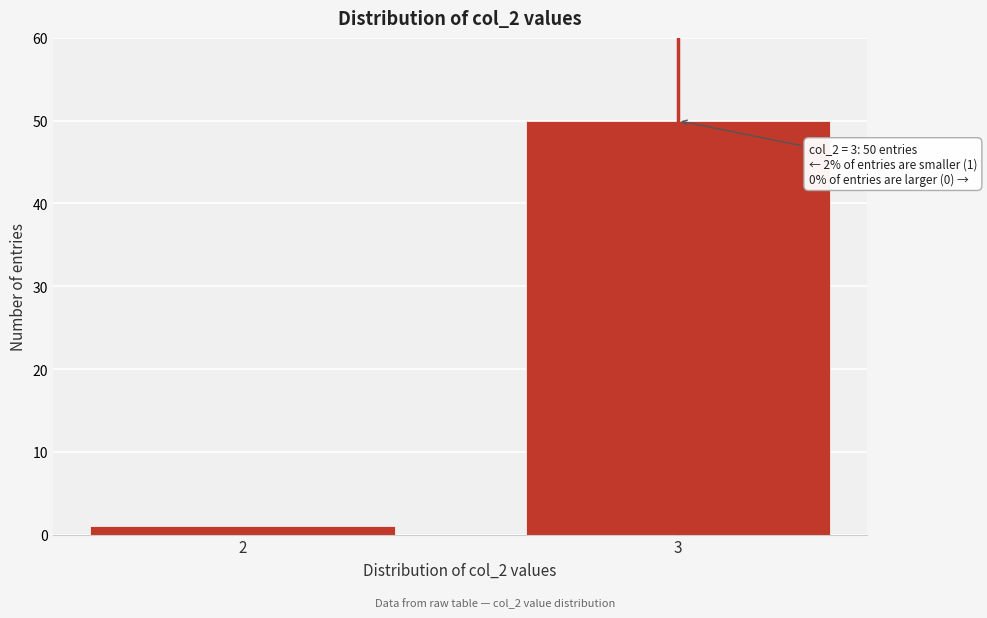

Reading left to right, extract all data points from this chart.

1	50